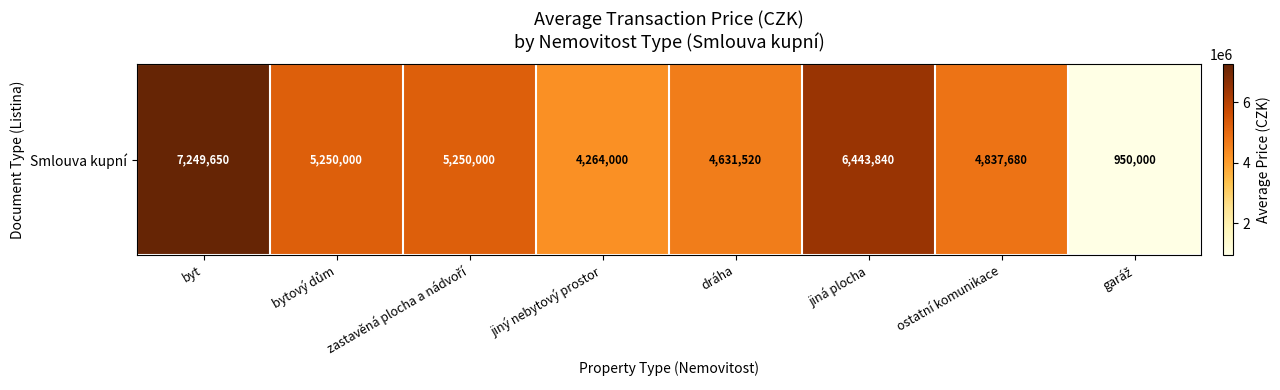

Reading left to right, extract all data points from this chart.

byt=7249650.1	bytový dům=5250000.0	zastavěná plocha a nádvoří=5250000.0	jiný nebytový prostor=4264000.0	dráha=4631520.0	jiná plocha=6443840.0	ostatní komunikace=4837680.0	garáž=950000.0